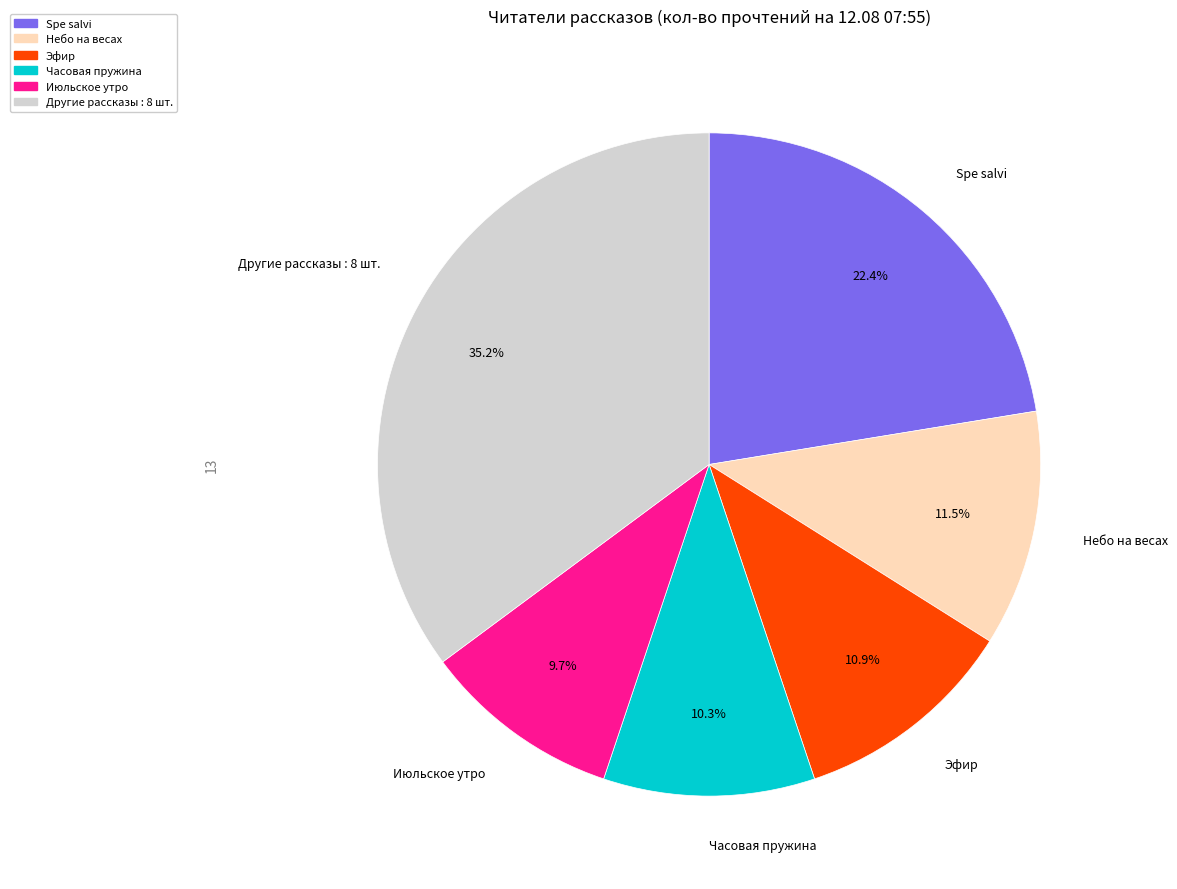

Is there any slice that represents more than half of the pie?

No